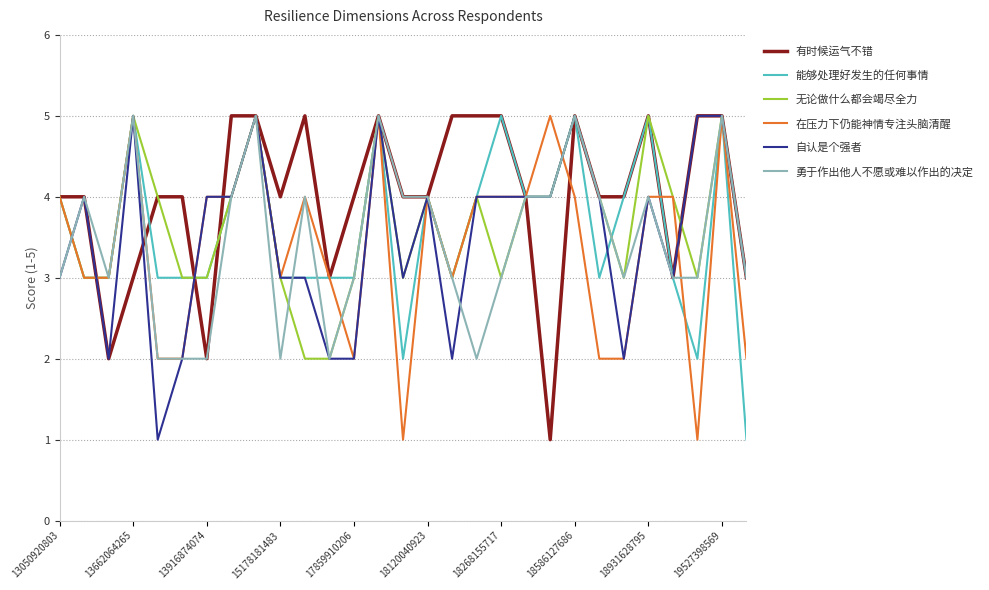

Which series has the largest total across all categories?

有时候运气不错